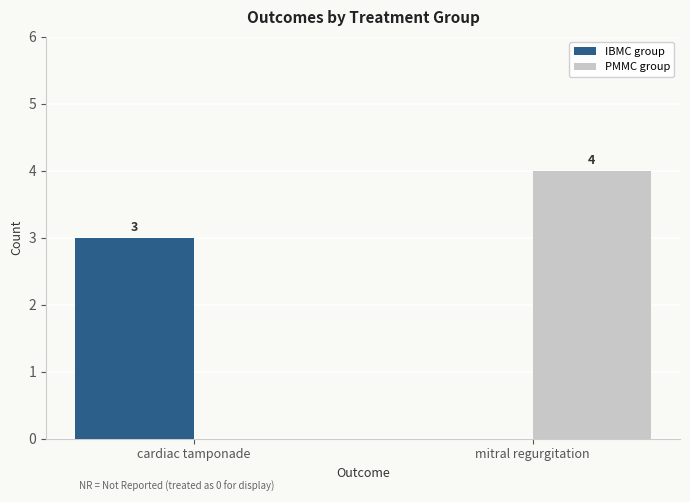

Where is PMMC group nearest to the value 2?

cardiac tamponade